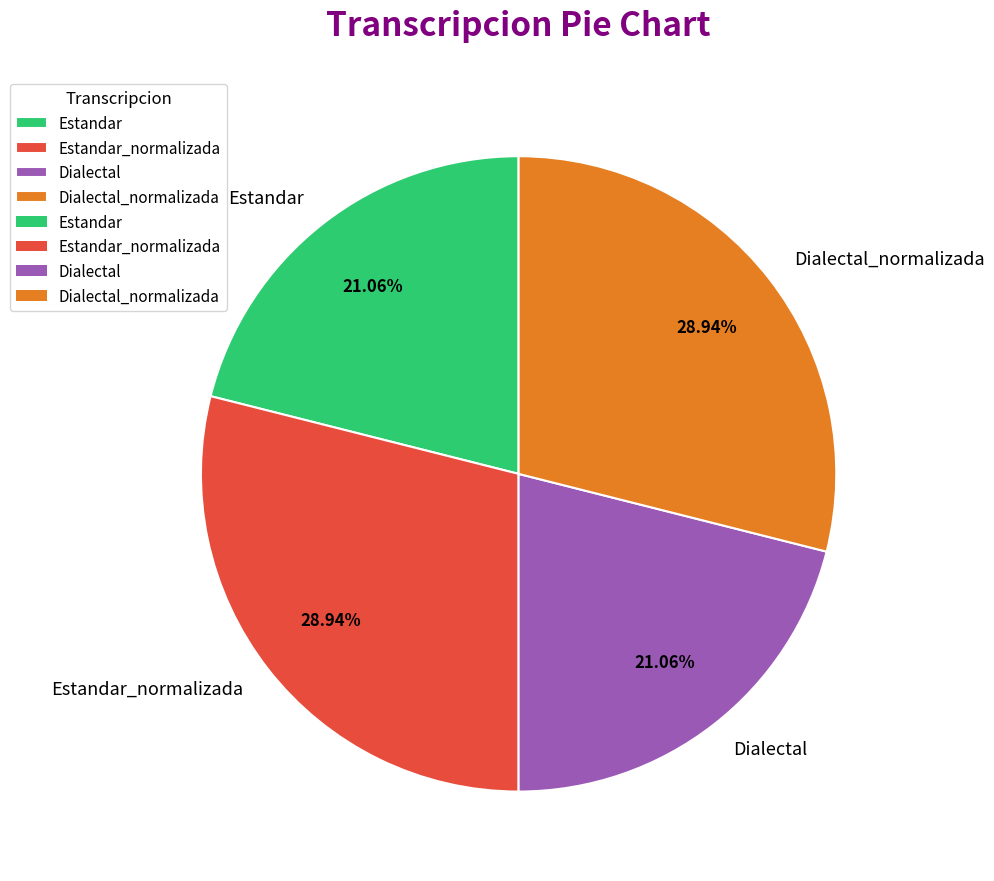

The Dialectal_normalizada slice represents 17% of the pie. True or false?

False